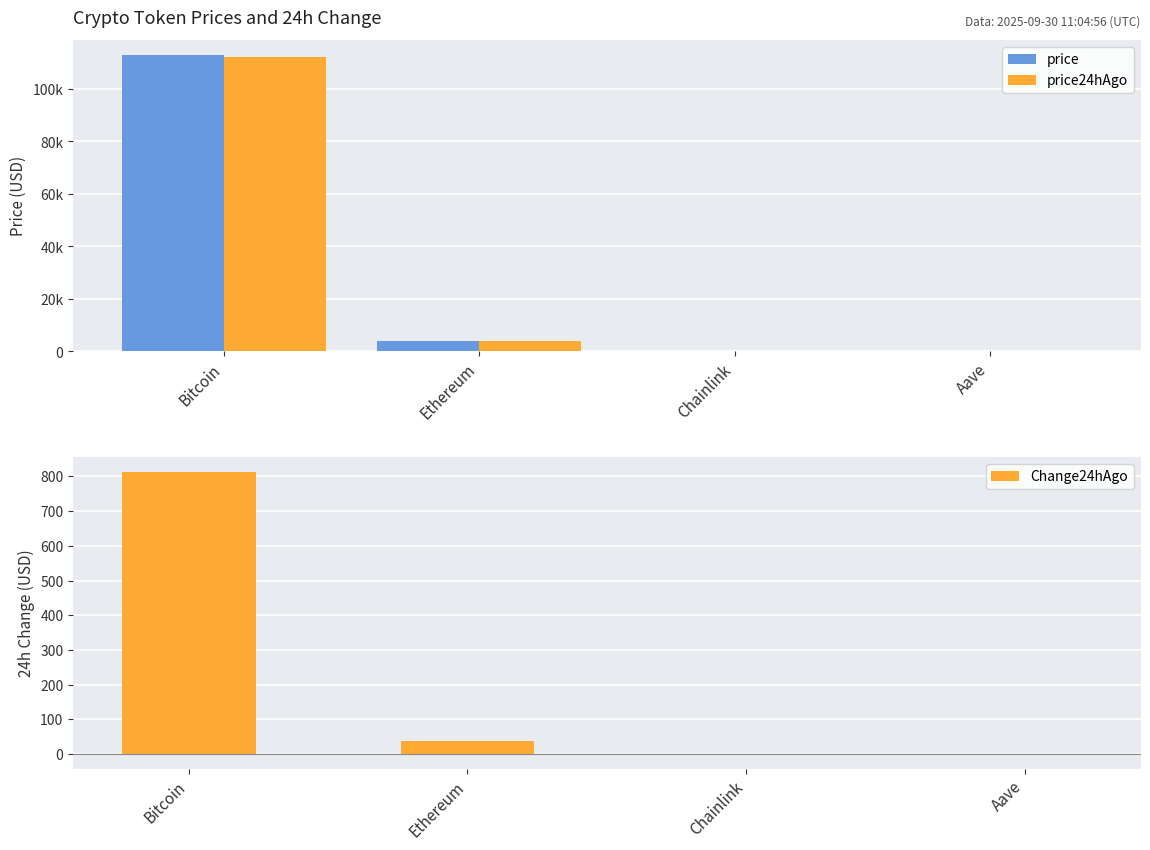

Reading left to right, transcribe all the data shown in this chart.

price: Bitcoin=112968.0	Ethereum=4159.6	Chainlink=21.5	Aave=270.9
price24hAgo: Bitcoin=112154.0	Ethereum=4122.0	Chainlink=21.2	Aave=272.4
Change24hAgo: Bitcoin=814.0	Ethereum=37.6	Chainlink=0.2	Aave=-1.4